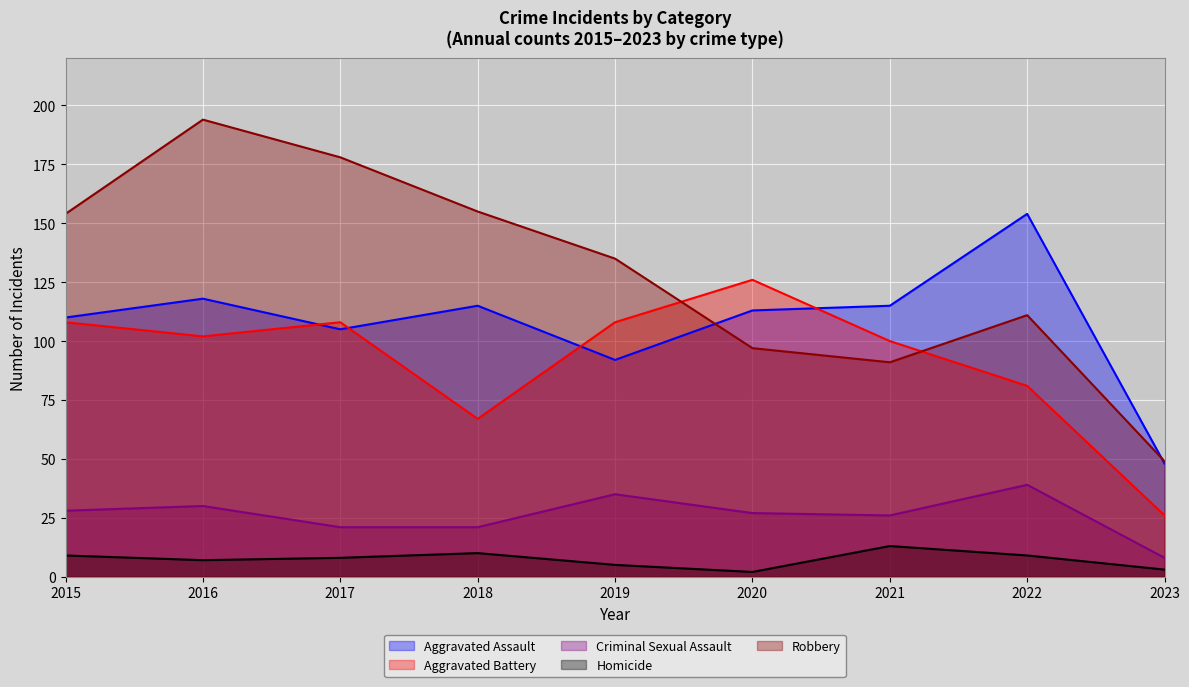

True or false: Aggravated Battery and Criminal Sexual Assault cross at least once.

False